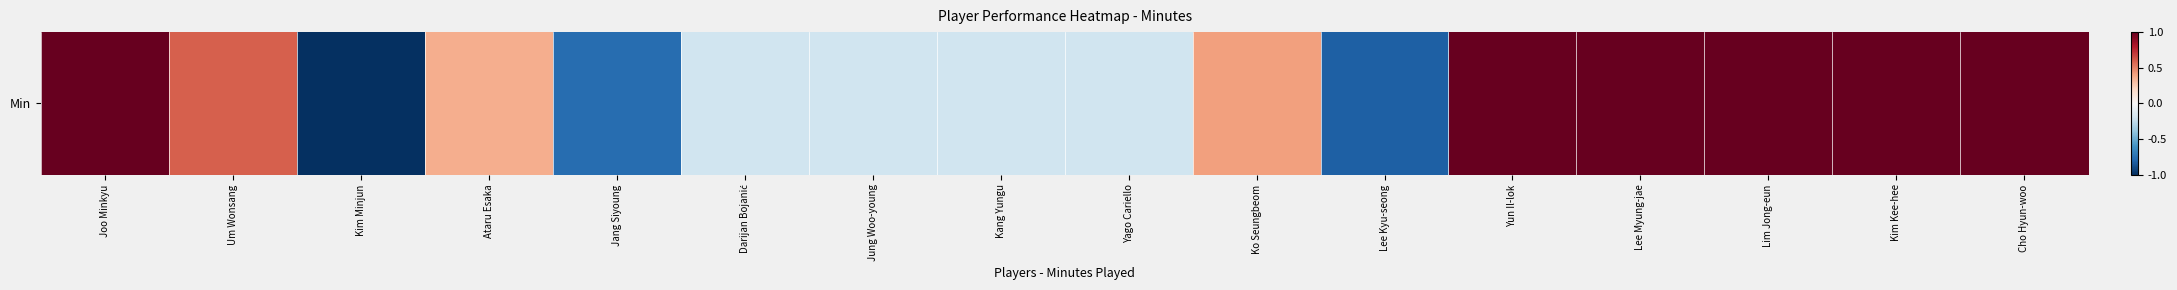

True or false: the data shows -0.2 at Jung Woo-young.

True